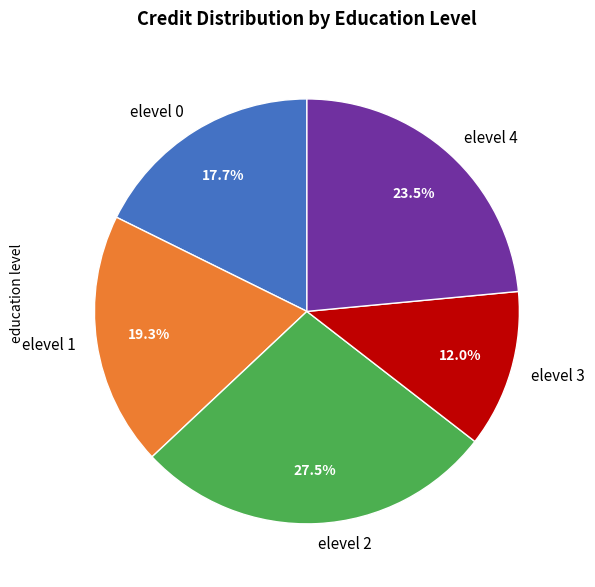

What percentage is the elevel 0 slice, to the nearest percent?

18%